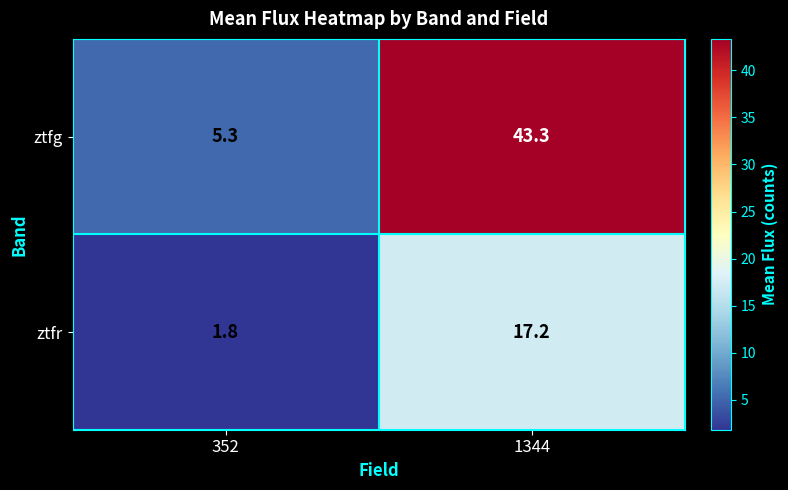

What is the lowest value of the ztfg series?

5.3